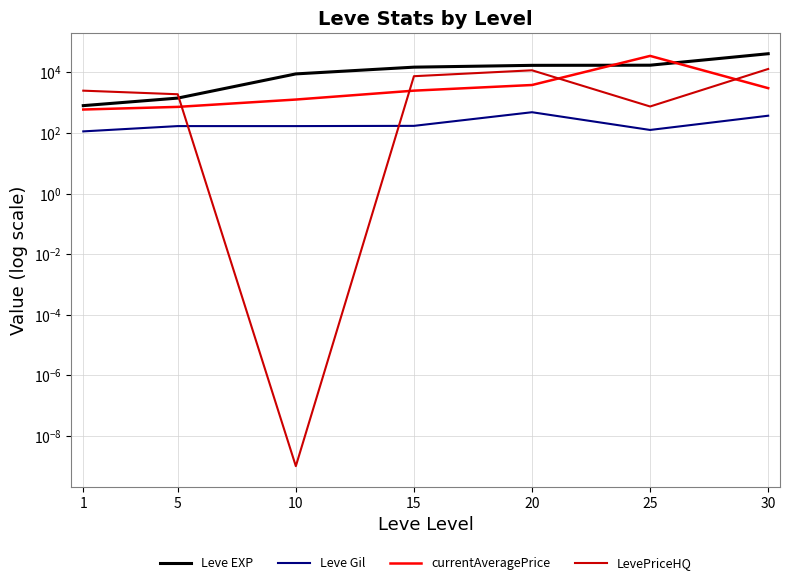

Reading left to right, extract all data points from this chart.

Leve EXP: 1=800.0	5=1420.0	10=8930.0	15=14920.0	20=17120.0	25=17310.0	30=41410.0
Leve Gil: 1=113.0	5=169.0	10=169.0	15=172.0	20=485.0	25=126.0	30=372.0
currentAveragePrice: 1=595.9	5=727.7	10=1271.8	15=2500.0	20=3841.0	25=35132.0	30=3021.6
LevePriceHQ: 1=2498.0	5=1901.6	10=0.0	15=7500.0	20=11749.8	25=750.0	30=12993.5